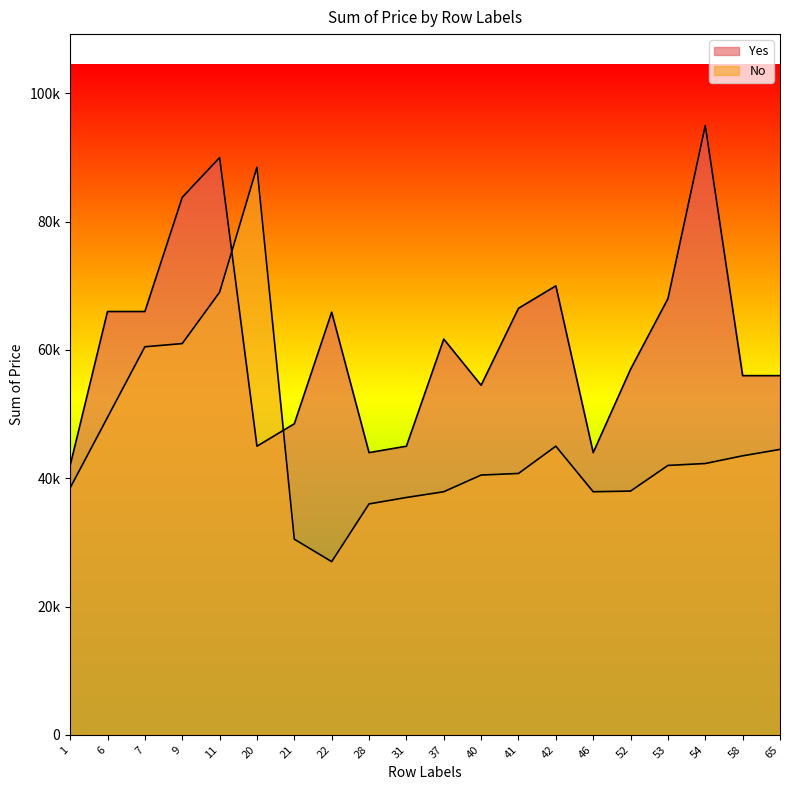

What is the total value across all series at 31?

82000